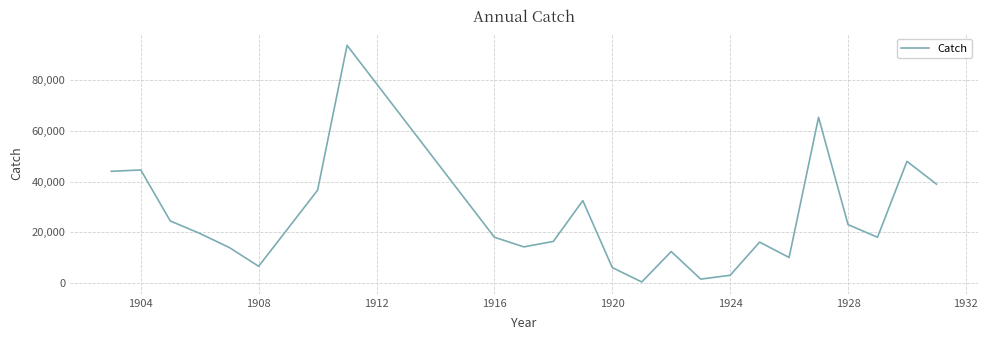

How many values are below 18005?

12